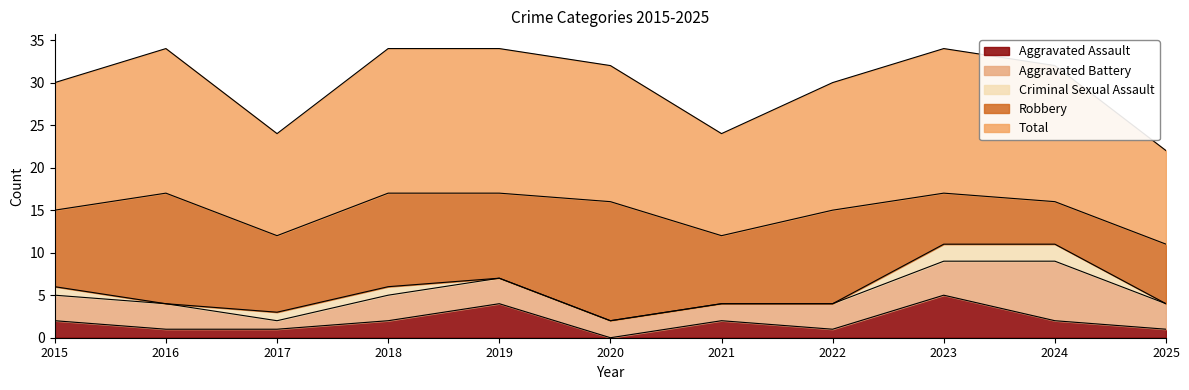

True or false: Criminal Sexual Assault and Aggravated Battery intersect in this chart.

False